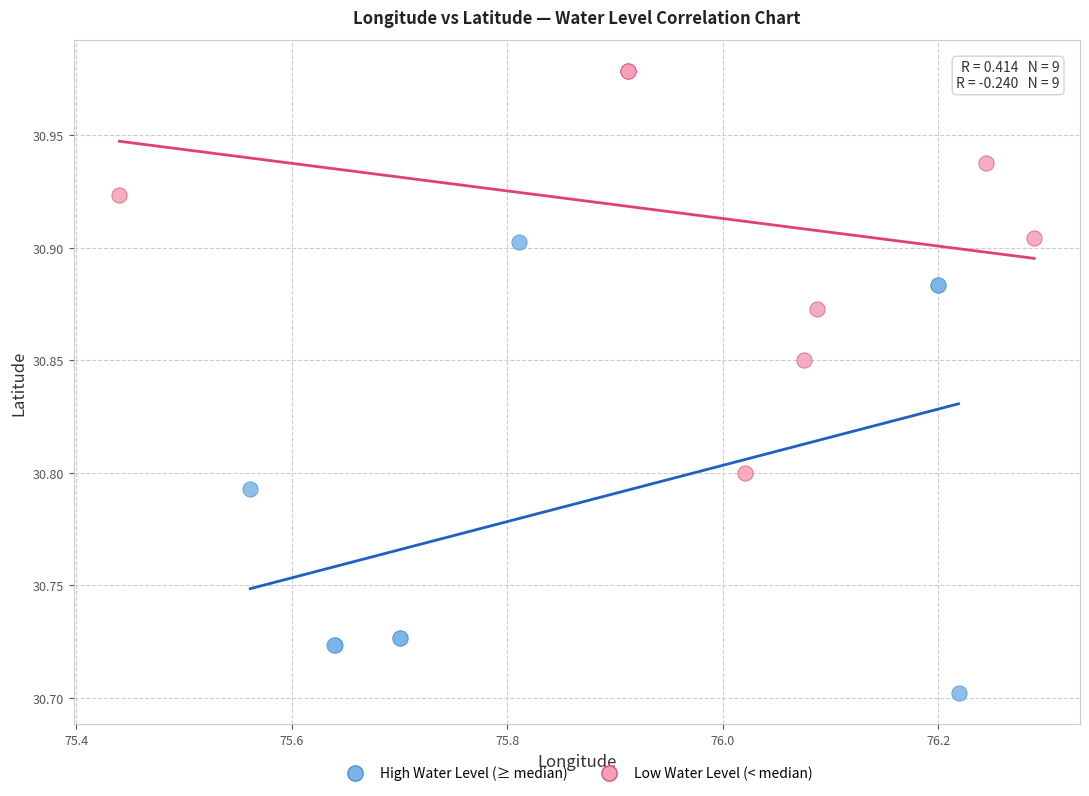

Which series has the largest Y range (max minus min)?

High Water Level (≥ median)